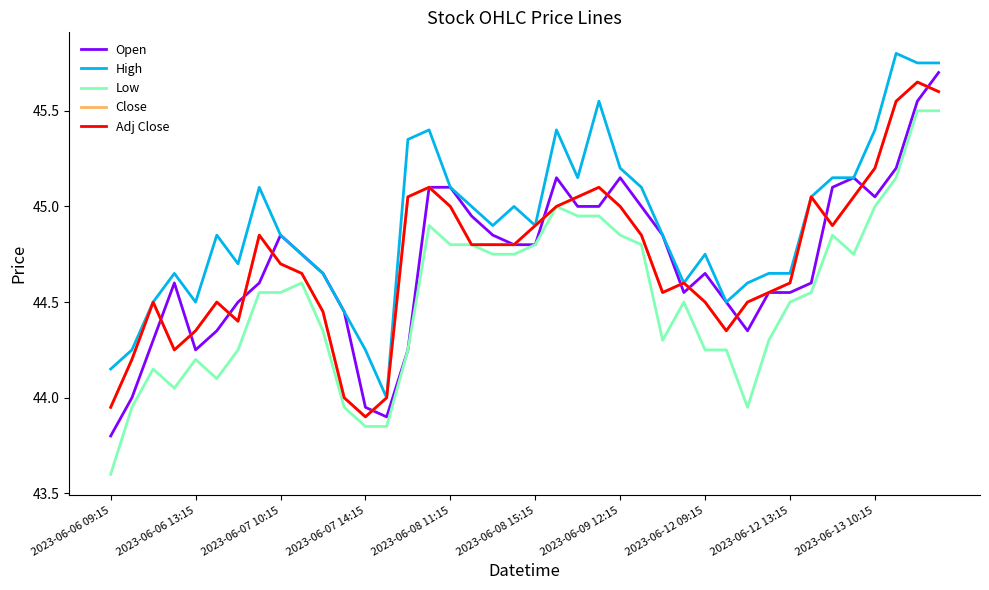

What is the label of the 1st point from the left?

2023-06-06 09:15